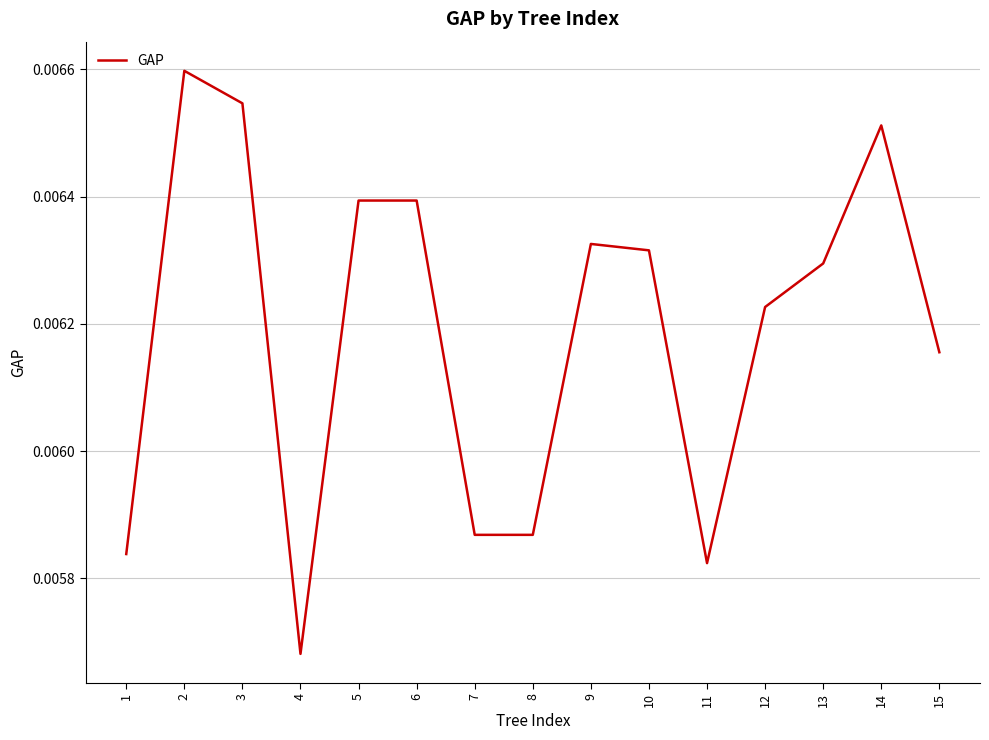

Does the chart have visible grid lines?

Yes